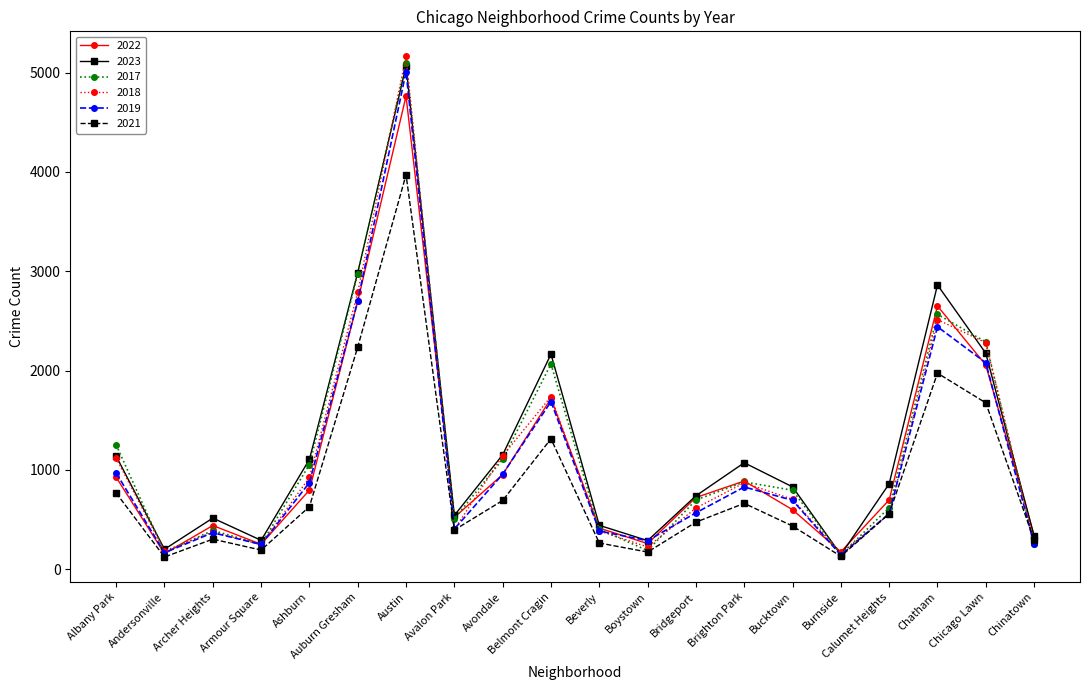

Is the value of 2023 at Andersonville greater than the value of 2022 at Brighton Park?

No